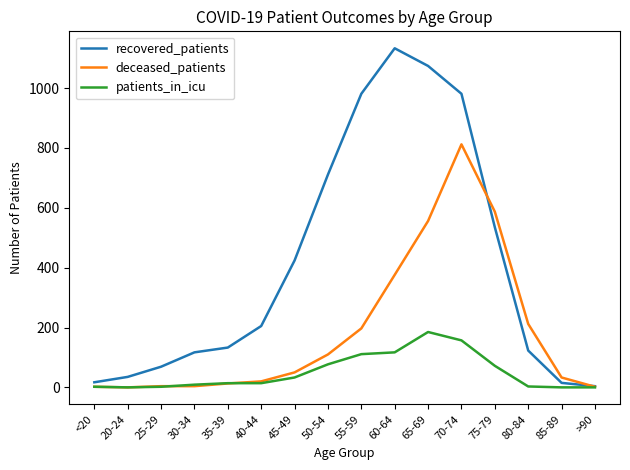

Is the value of recovered_patients at 65-69 greater than the value of patients_in_icu at 60-64?

Yes